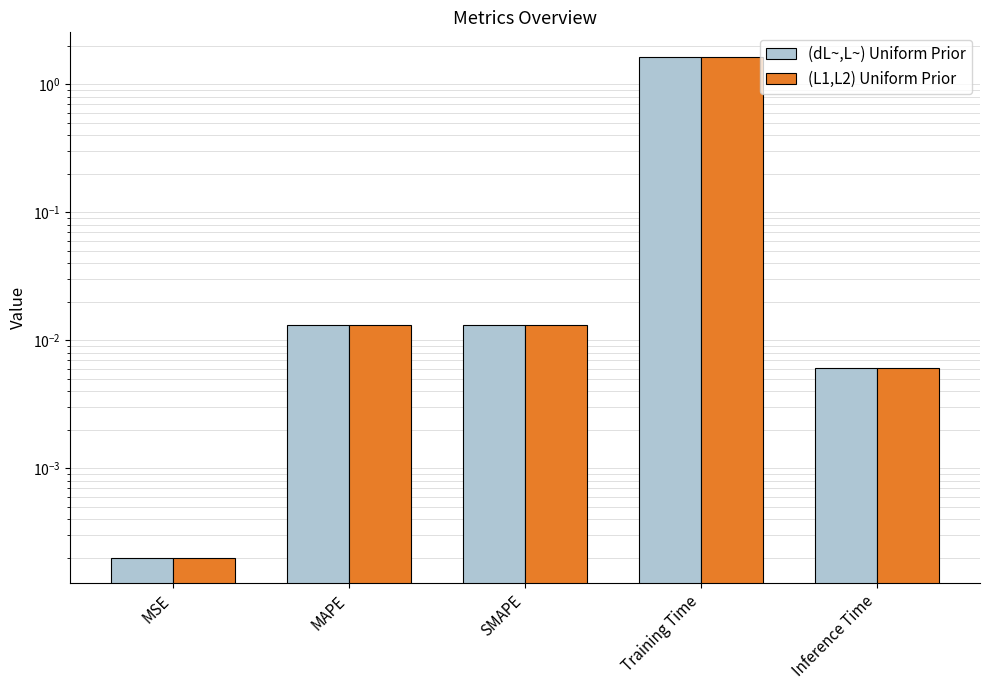

Which series has the largest total across all categories?

(dL~,L~) Uniform Prior